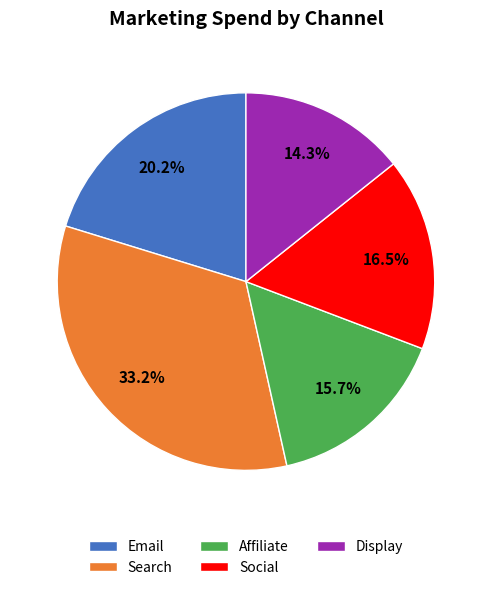

To the nearest percent, what portion does Display represent?

14%